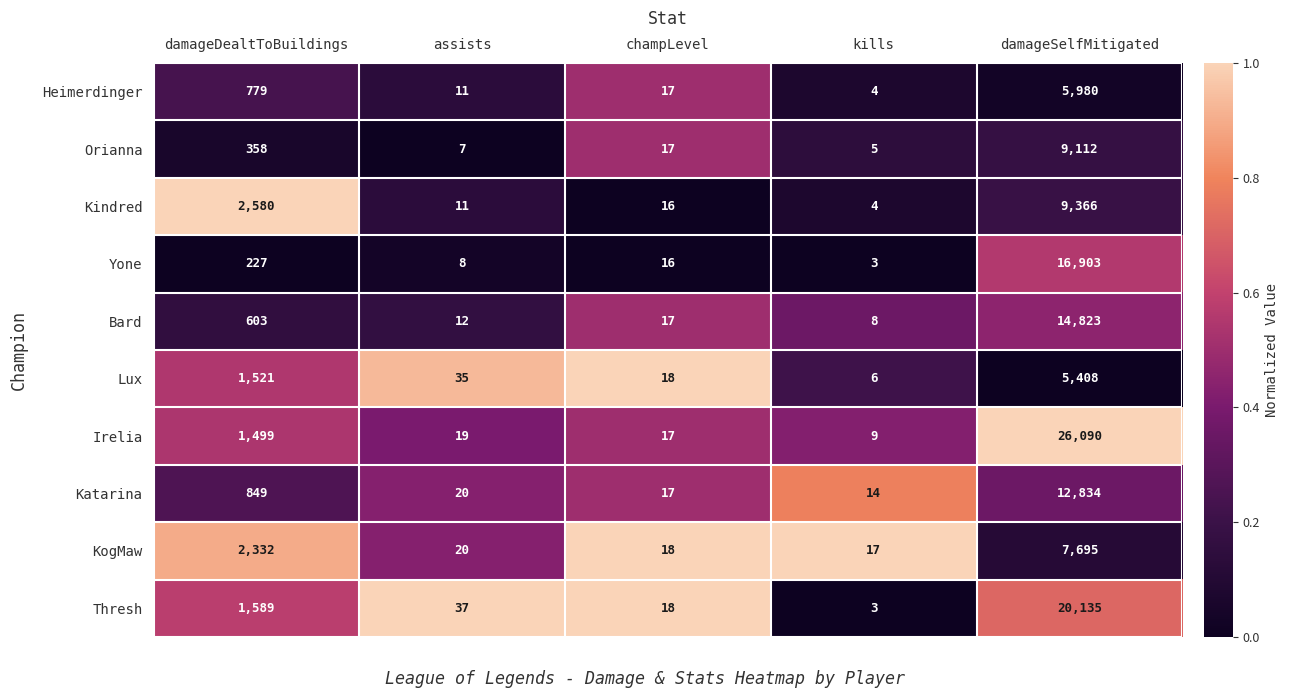

Which series has the largest total across all categories?

Irelia